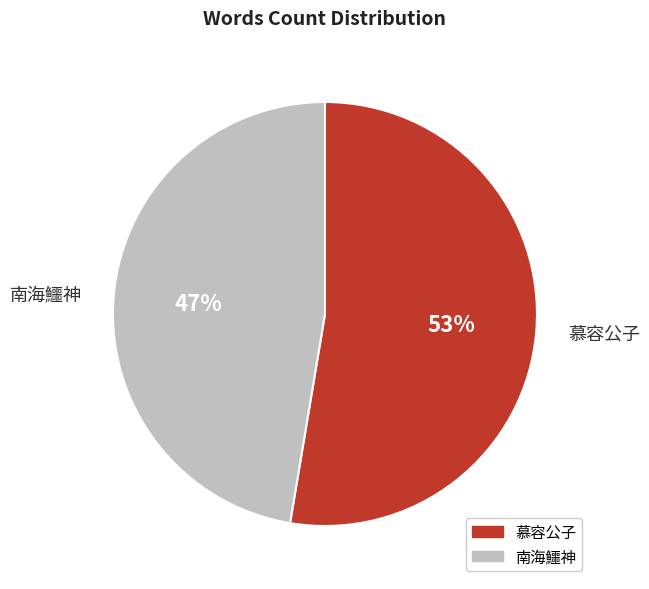

Combined, do 慕容公子 and 南海鱷神 account for over 50%?

Yes